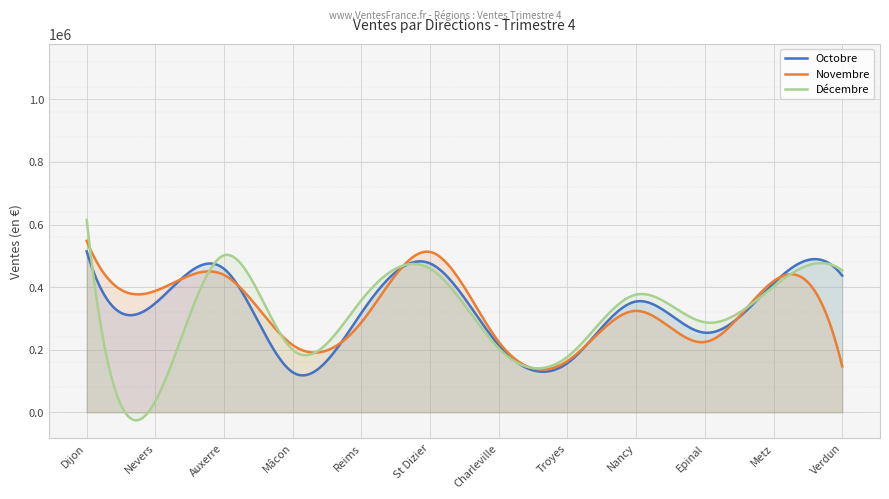

Does the chart display data point markers on the line(s)?

No